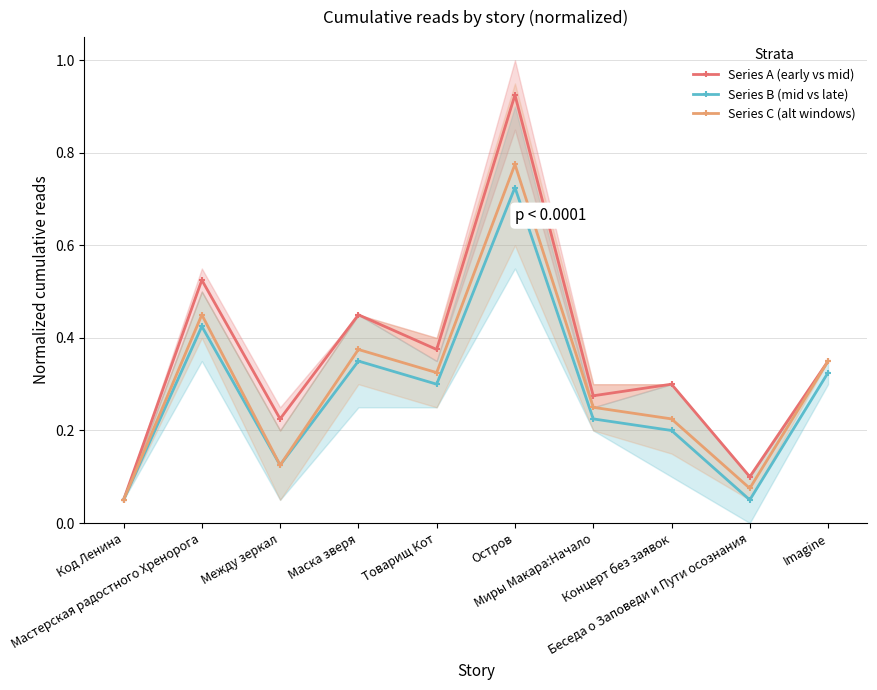

In Series A (early vs mid), how many points are higher than both neighbors (excluding endpoints)?

4